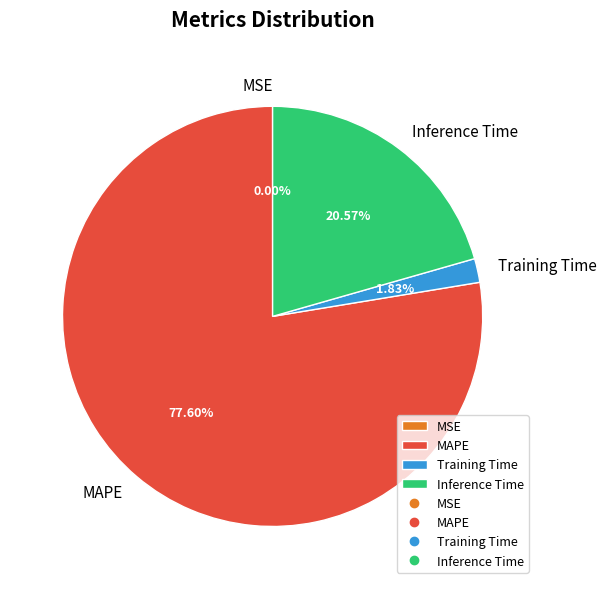

To the nearest percent, what percentage of the pie is Inference Time?

21%